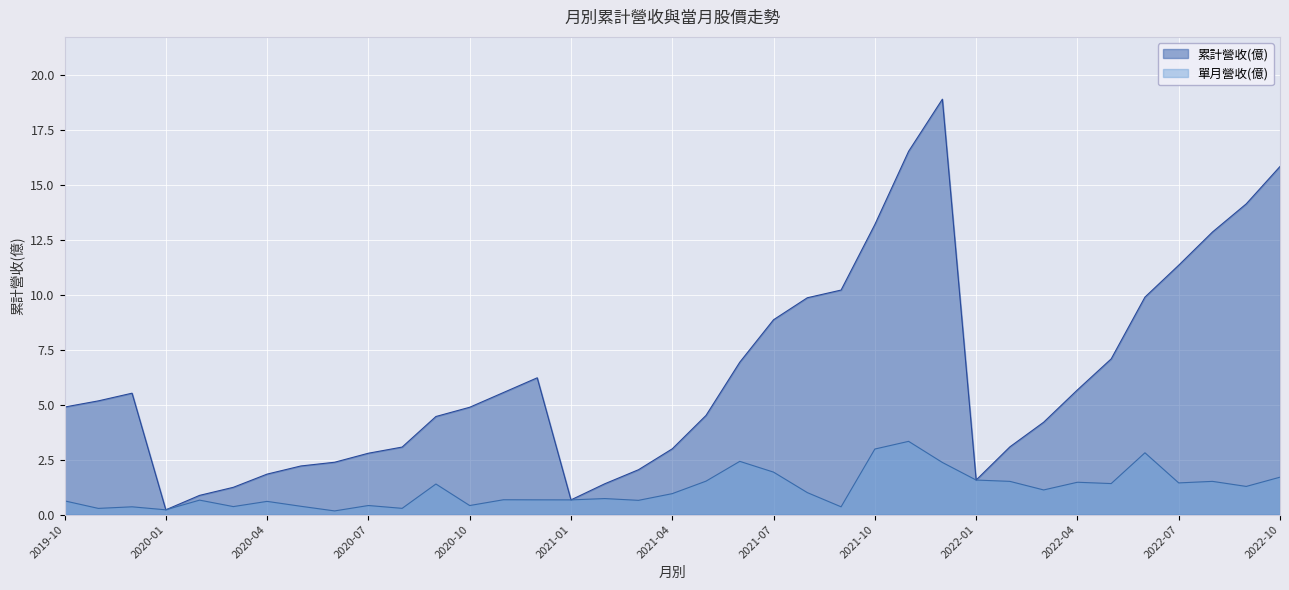

True or false: there are more than 2 points higher than both neighbors.

True